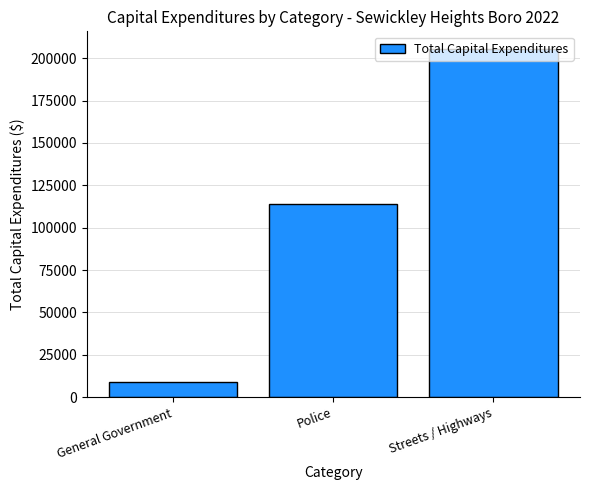

What is the minimum value shown in the chart?

9065